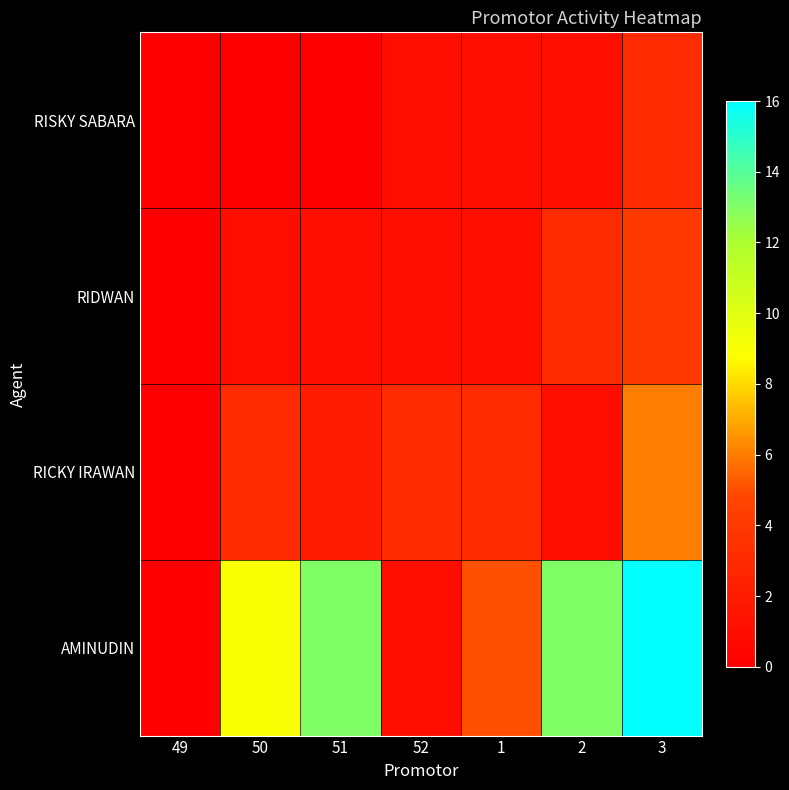

Rank the series by their maximum value, from highest to lowest.

AMINUDIN, RICKY IRAWAN, RIDWAN, RISKY SABARA